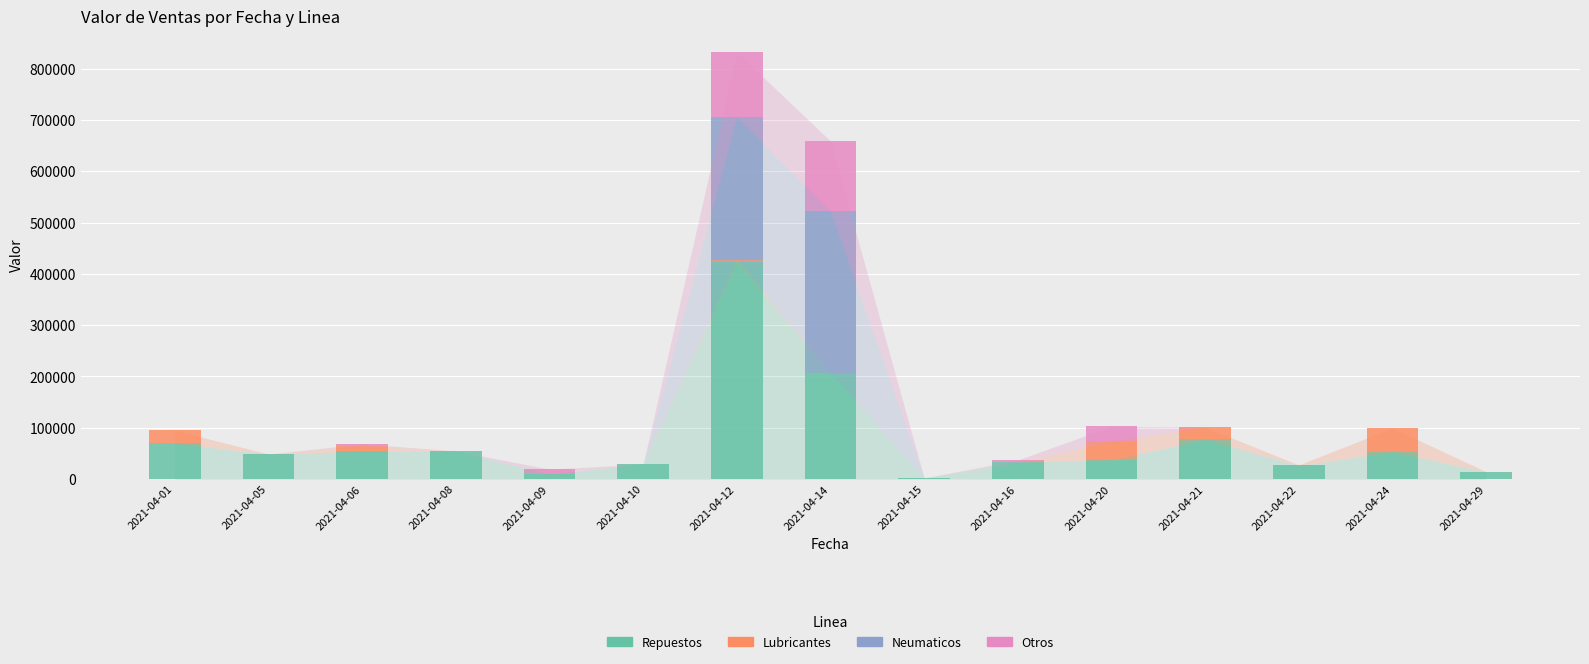

Which category has the highest value in the Repuestos series?

2021-04-12